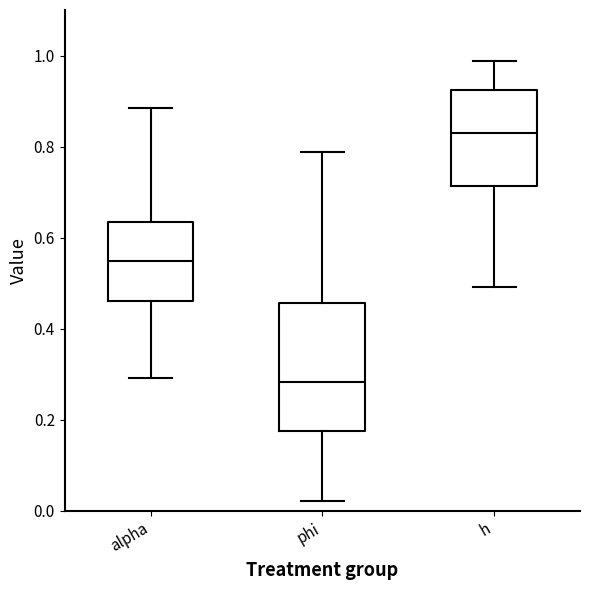

Comparing the boxes themselves (not the whiskers), which one is the tallest?

phi